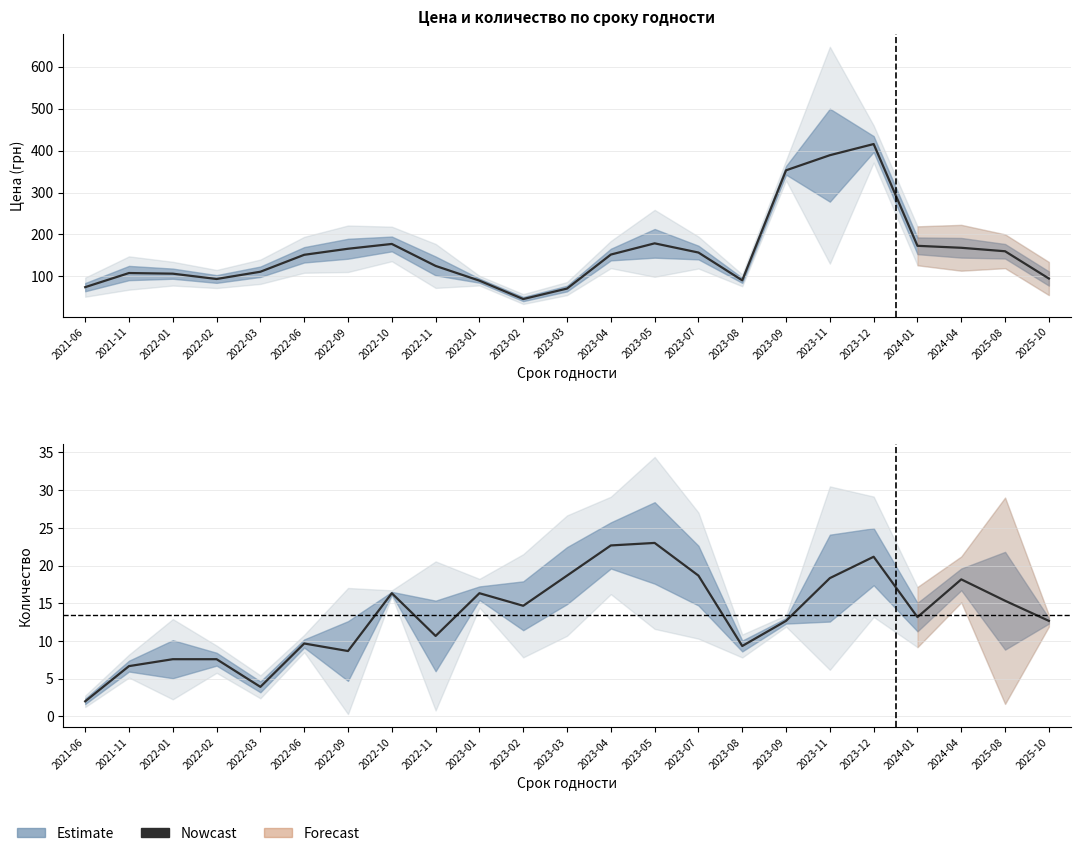

Rank the categories by value from highest to lowest.

2023-05, 2023-04, 2023-12, 2023-03, 2023-07, 2023-11, 2024-04, 2022-10, 2023-01, 2025-08, 2023-02, 2024-01, 2023-09, 2025-10, 2022-11, 2022-06, 2023-08, 2022-09, 2022-01, 2022-02, 2021-11, 2022-03, 2021-06